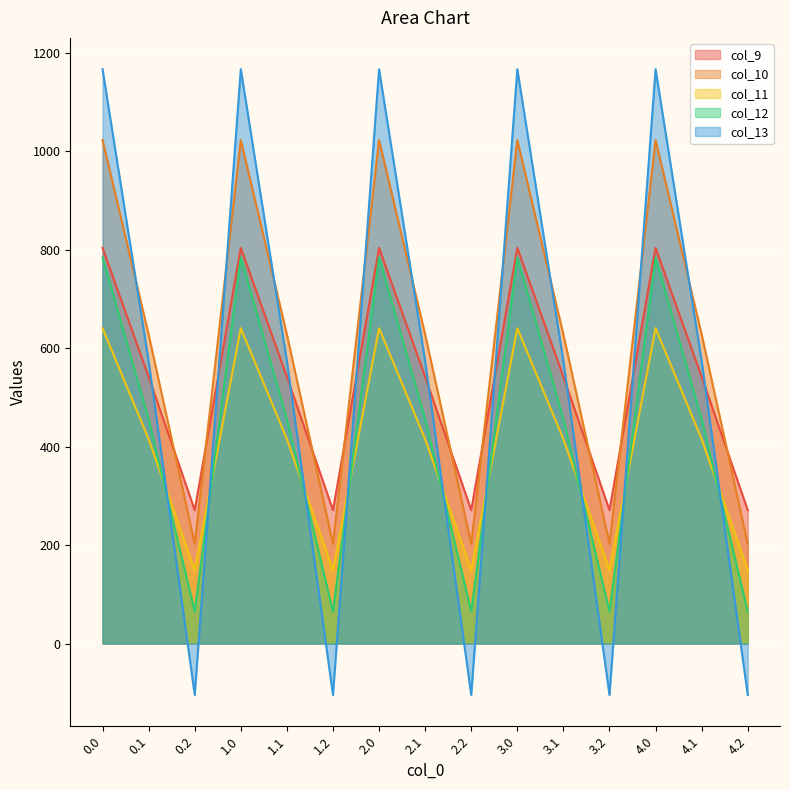

How many values in the col_11 series exceed 415?

10